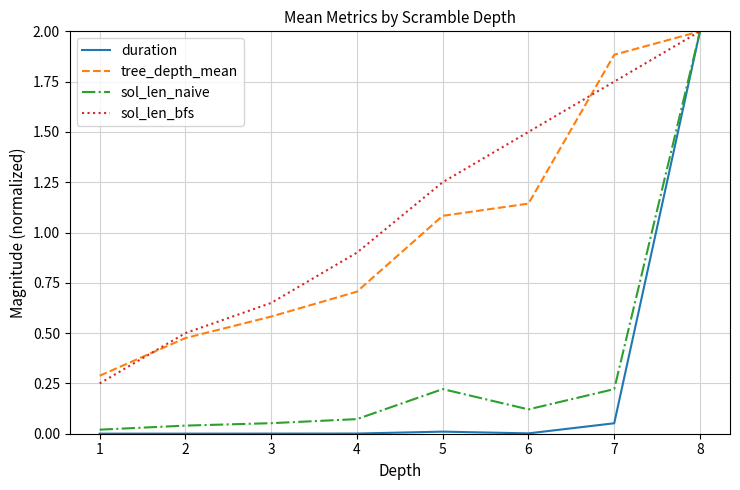

List the labels in order of tree_depth_mean value, largest first.

8, 7, 6, 5, 4, 3, 2, 1